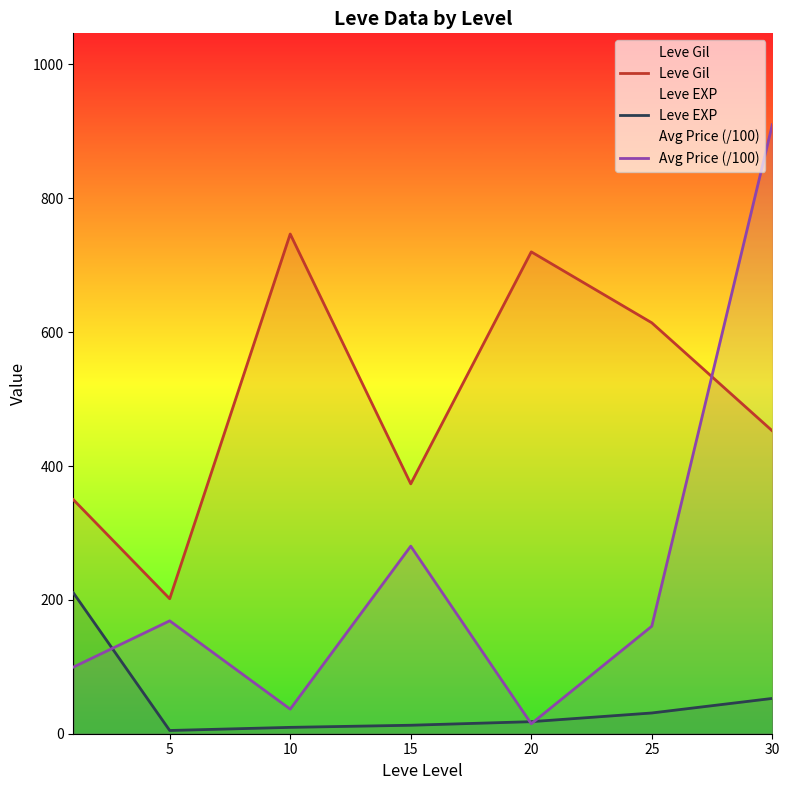

At which category does Leve Gil reach its first local peak?

10